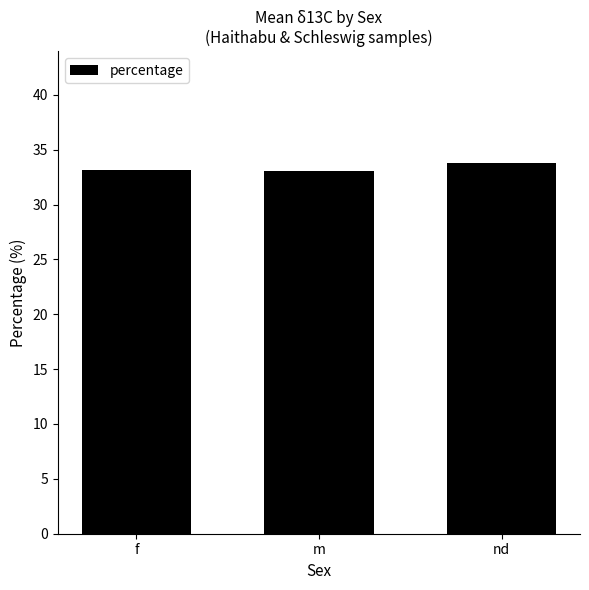

What is the minimum value shown in the chart?

33.0